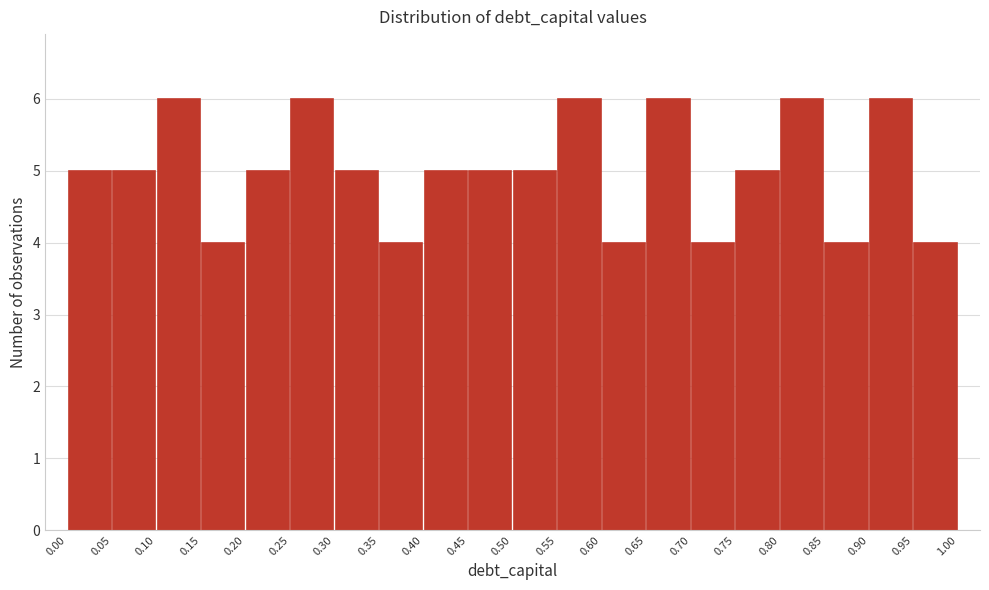

Reading left to right, list every bar in this chart as the range it spans on the x-axis followed by its height. The values are not printed on the chart, so give them approximately, as read against the axis.

0.00 to 0.05: 5
0.05 to 0.10: 5
0.10 to 0.15: 6
0.15 to 0.20: 4
0.20 to 0.25: 5
0.25 to 0.30: 6
0.30 to 0.35: 5
0.35 to 0.40: 4
0.40 to 0.45: 5
0.45 to 0.50: 5
0.50 to 0.55: 5
0.55 to 0.60: 6
0.60 to 0.65: 4
0.65 to 0.70: 6
0.70 to 0.75: 4
0.75 to 0.80: 5
0.80 to 0.85: 6
0.85 to 0.90: 4
0.90 to 0.95: 6
0.95 to 1.00: 4